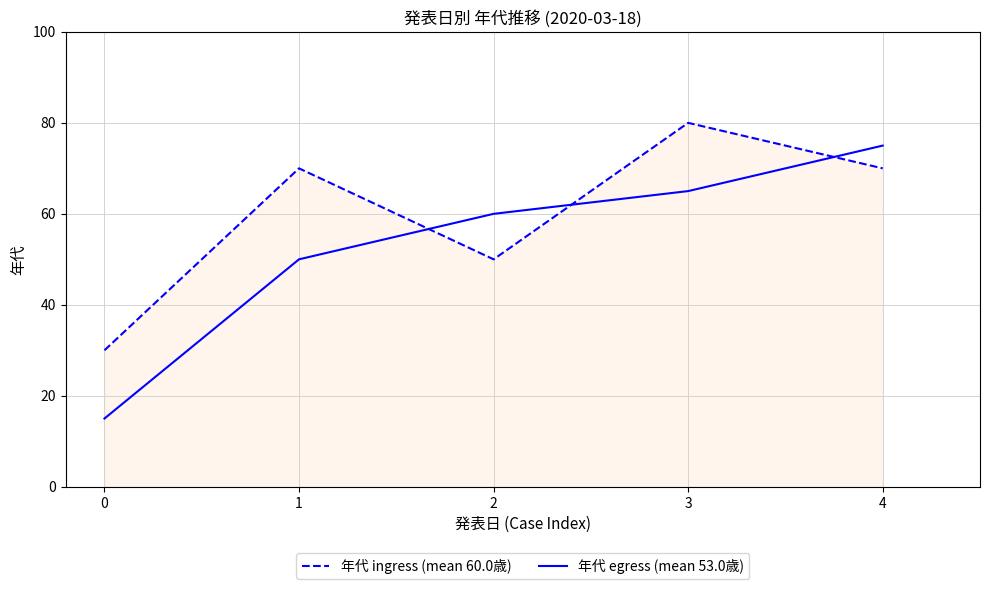

True or false: 年代 egress (mean 53.0歳) and 年代 ingress (mean 60.0歳) intersect in this chart.

True